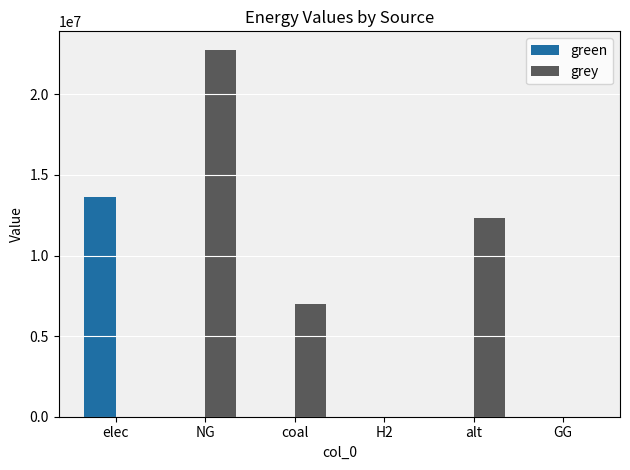

How many distinct data groups are displayed?

2